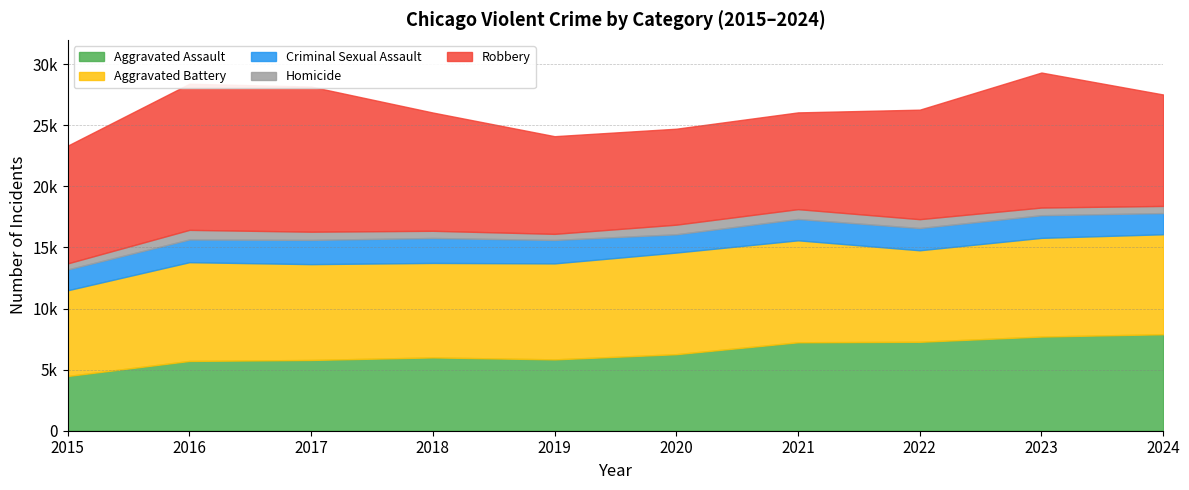

At which category does Aggravated Assault reach its first local valley?

2019